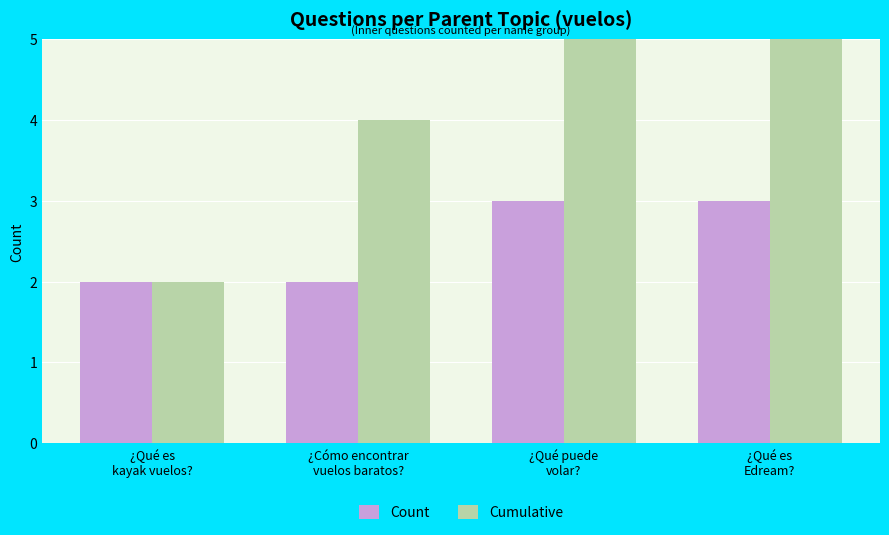

Which category has the lowest value in the Count series?

¿Qué es
kayak vuelos?